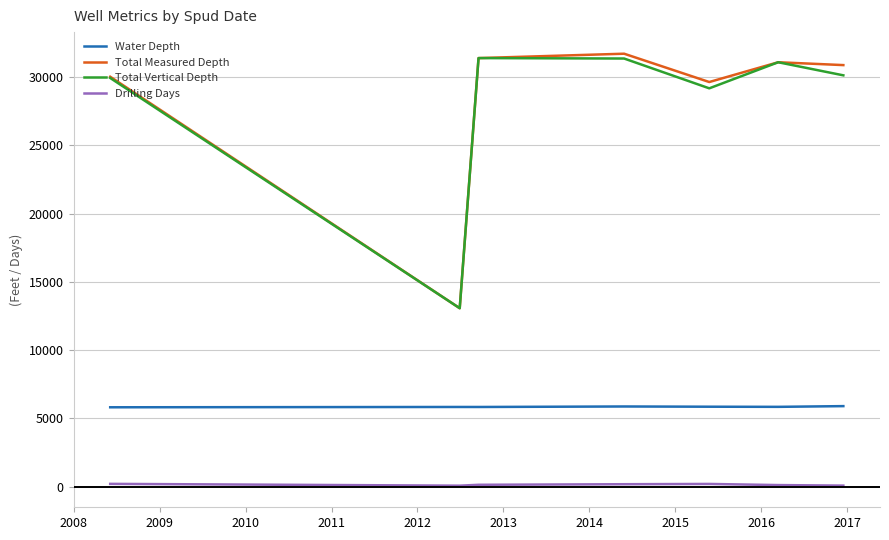

Which series has the largest range (max minus min)?

Total Measured Depth